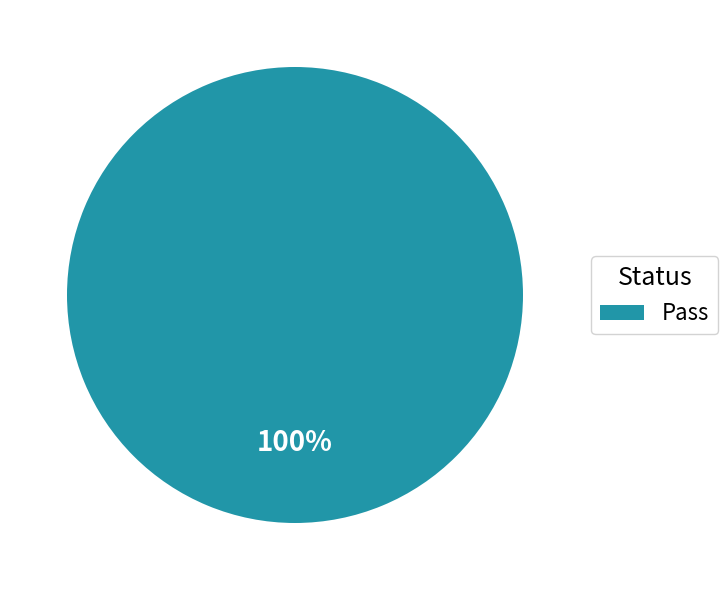

Rank the categories by value from highest to lowest.

Pass